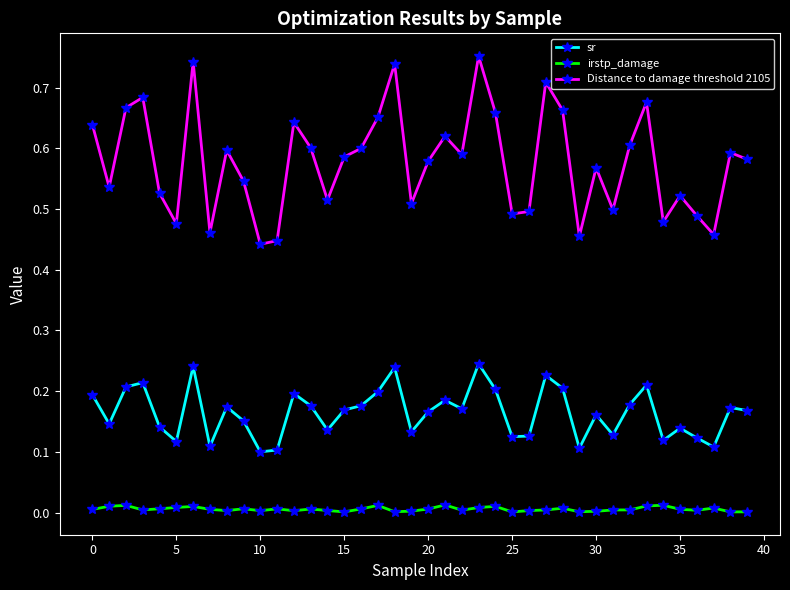

Which series has the widest spread of values?

Distance to damage threshold 2105